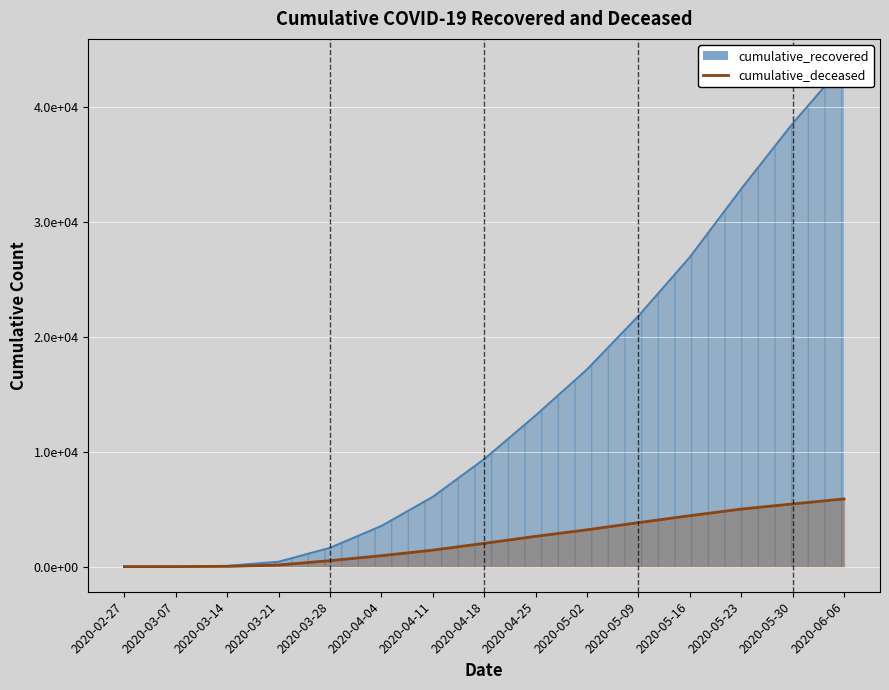

What is the label of the 15th point from the left?

2020-06-06